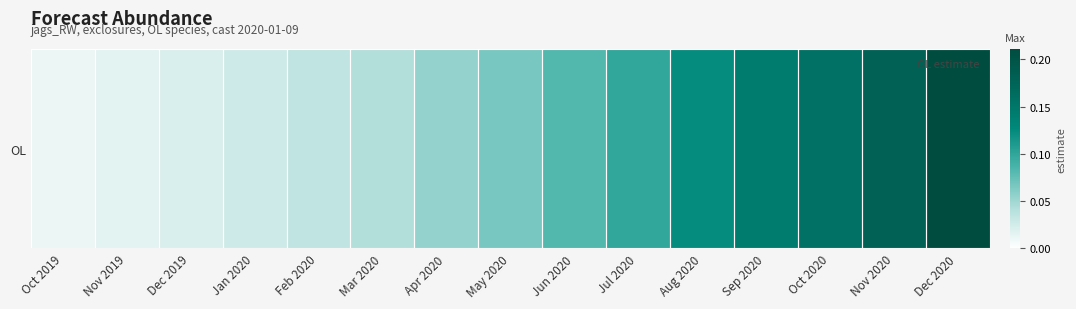

Which has a higher value, Nov 2019 or Oct 2019?

Nov 2019